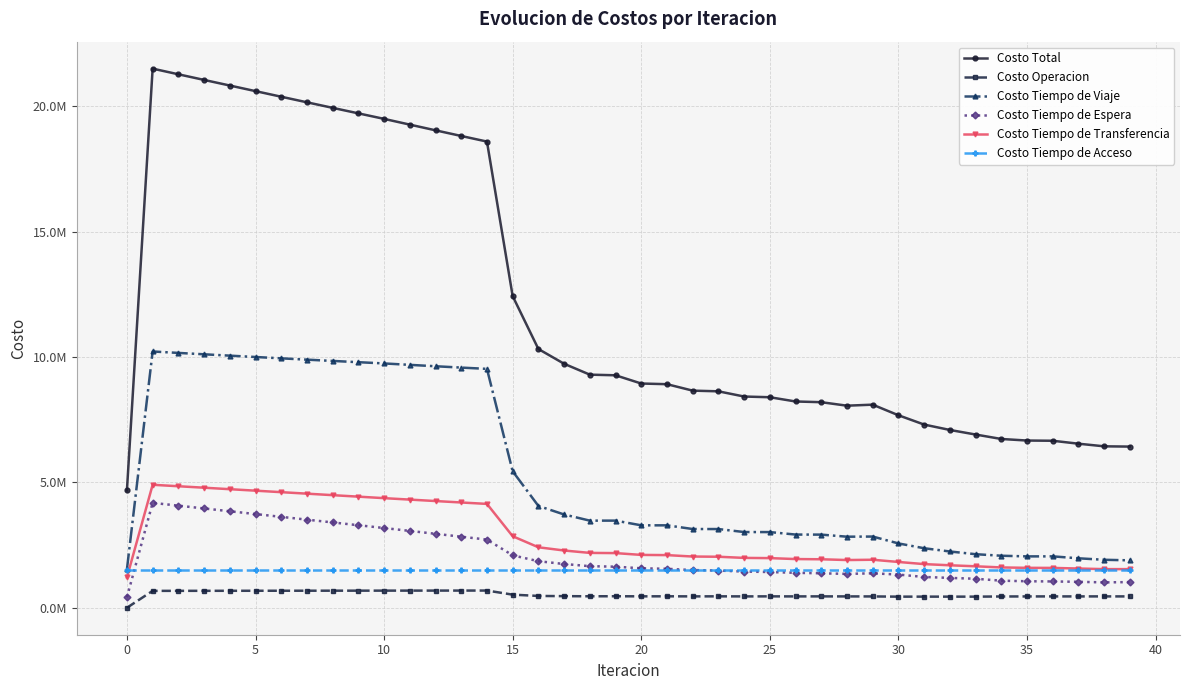

Is this an area chart (filled region under the line)?

No